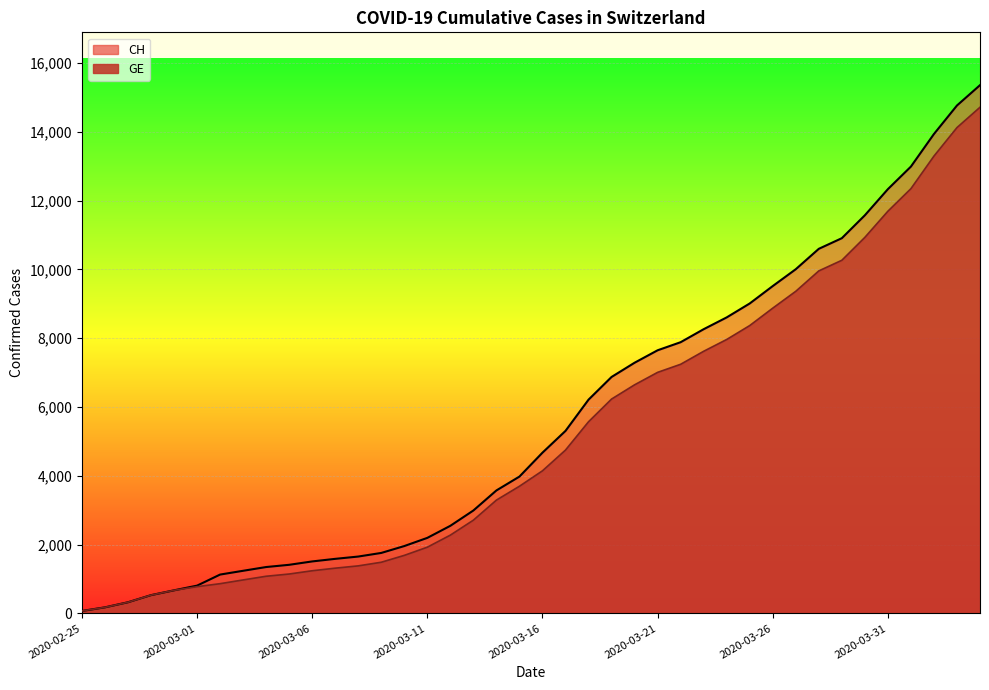

Is it true that GE equals 5573 at 2020-03-18?

True